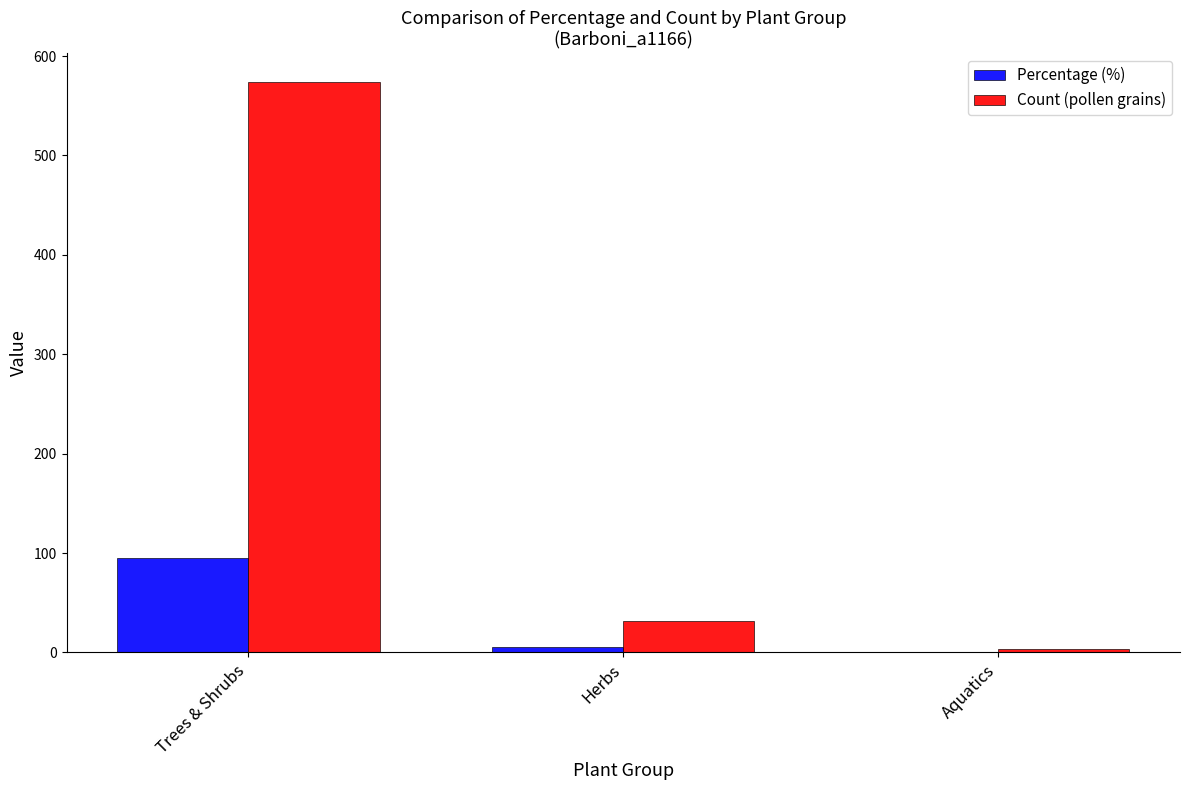

At which category is the sum across all series the highest?

Trees & Shrubs